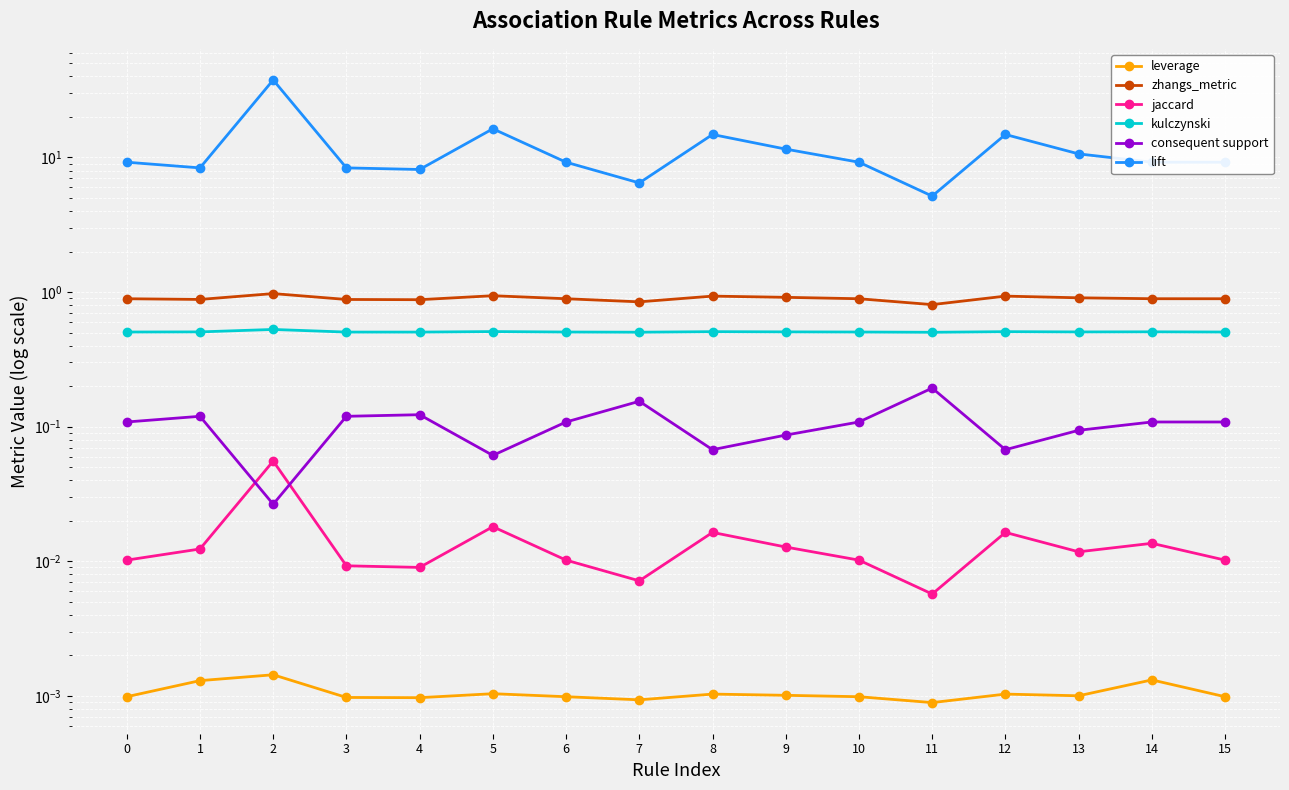

At which category does leverage reach its first local peak?

2